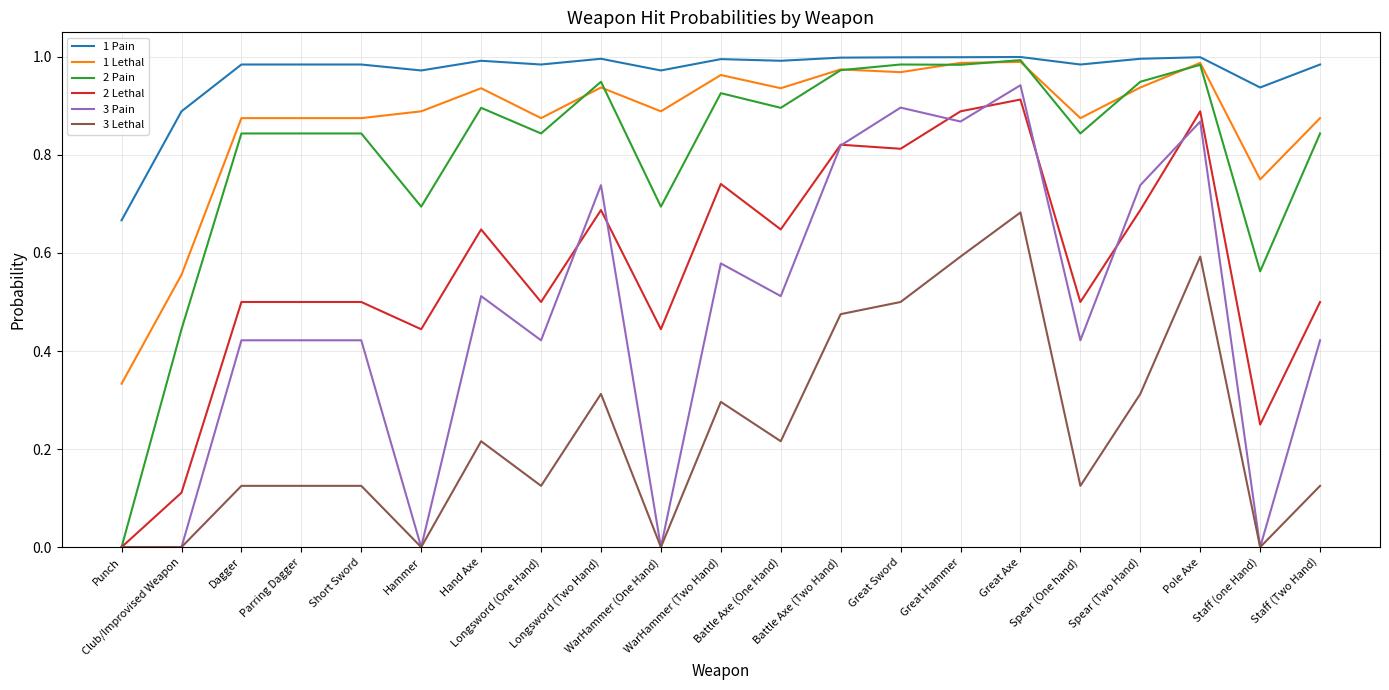

How many distinct data groups are displayed?

6